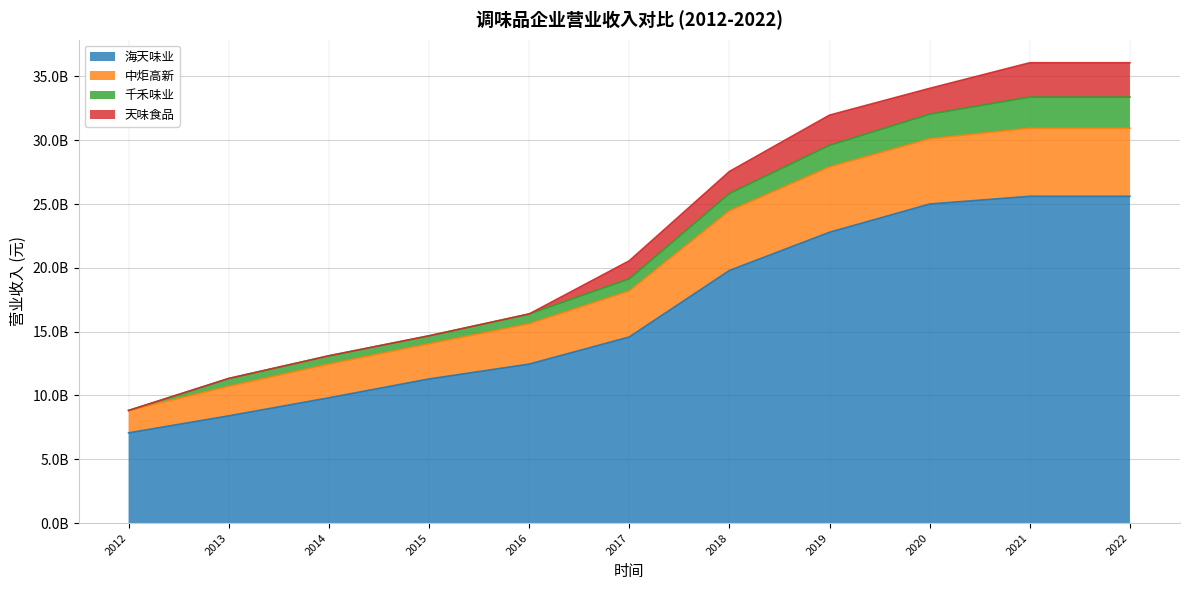

True or false: 海天味业 and 天味食品 cross at least once.

False